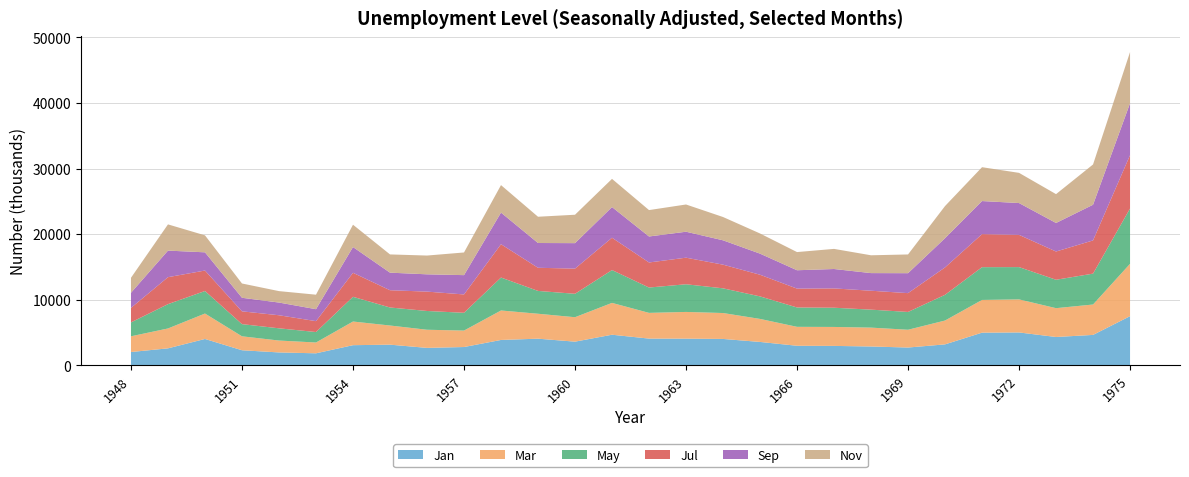

Reading left to right, list all the values displayed in this chart.

Jan: 2034	2596	4026	2305	1972	1839	3077	3157	2666	2796	3875	4068	3615	4671	4081	4074	4029	3572	2988	2968	2878	2718	3201	4986	5019	4326	4644	7501
Mar: 2399	3030	3876	2125	1813	1647	3607	2918	2764	2509	4492	3801	3726	4853	3921	4072	3950	3510	2887	2889	2877	2712	3635	4987	5038	4394	4634	7978
May: 2118	3707	3434	1856	1863	1596	3767	2747	2861	2710	5021	3479	3569	5003	3863	4217	3764	3432	2950	2929	2740	2713	3919	4996	4922	4329	4705	8433
Jul: 2213	4111	3120	1950	1991	1660	3659	2632	2952	2796	5079	3528	3836	4928	3819	4051	3608	3301	2876	2944	2883	2868	4175	5035	4913	4305	5063	8127
Sep: 2302	4049	2774	2067	1936	1821	3927	2678	2635	2943	4821	3775	3884	4676	3961	3957	3712	3216	2798	2958	2686	3040	4456	5042	4849	4350	5437	7923
Nov: 2285	3996	2589	2178	1743	2211	3402	2780	2861	3454	4188	4003	4330	4295	4024	4151	3551	3073	2770	3066	2715	2856	4898	5161	4602	4396	6140	7794